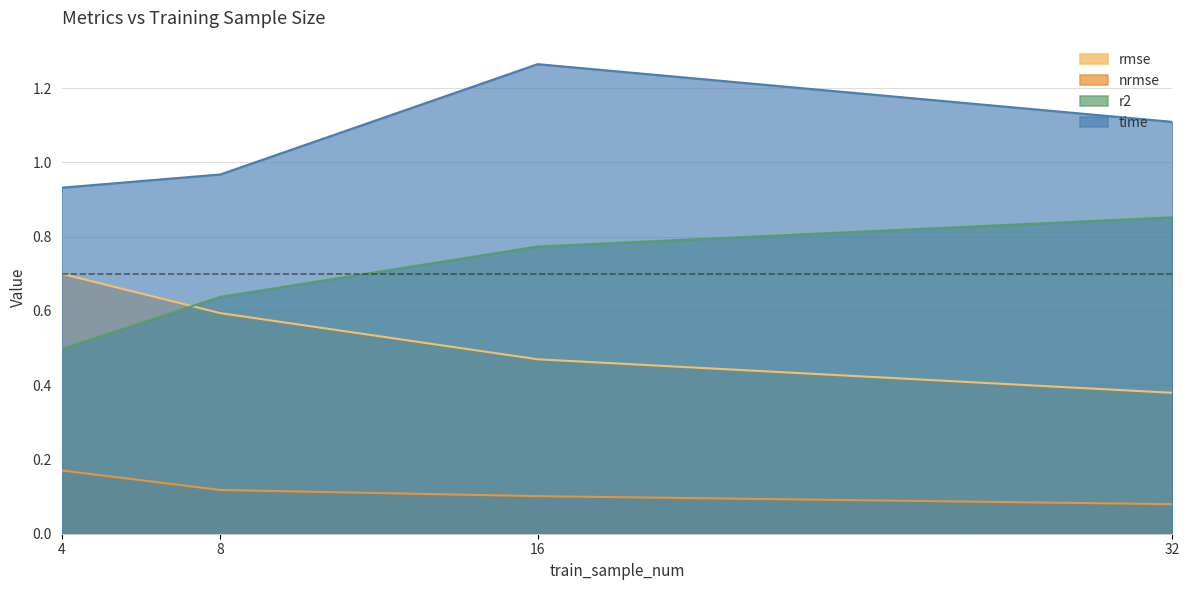

Between 4 and 8, which is larger?

4